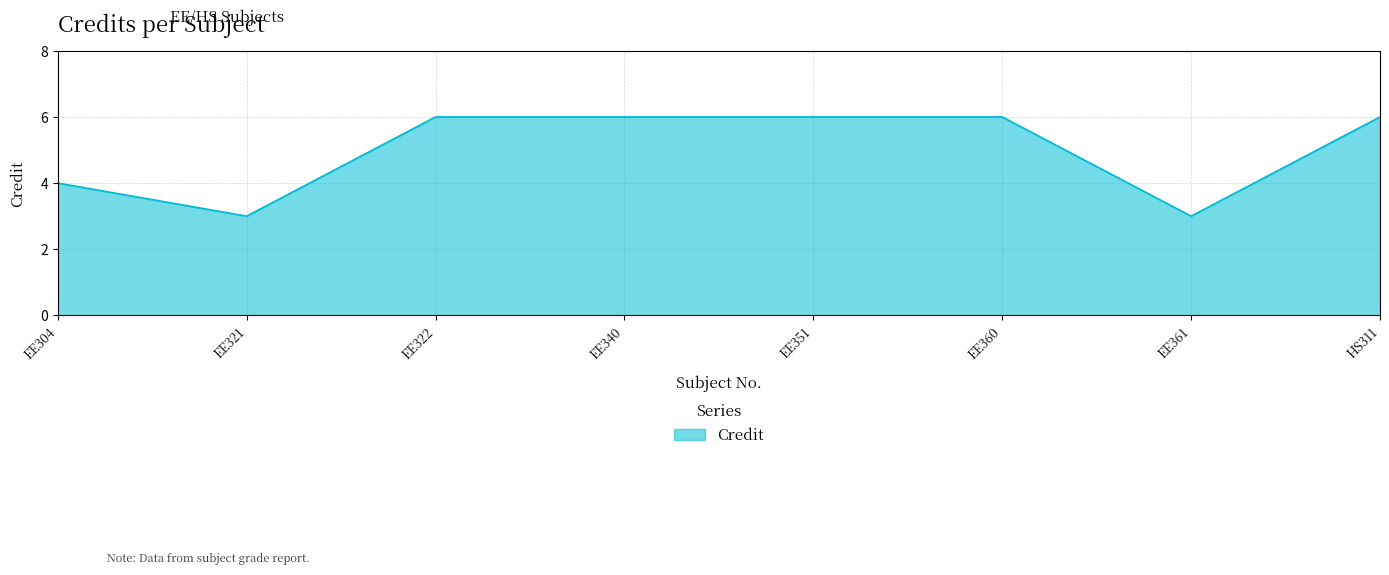

What is the sum of the values at EE351 and EE340?

12